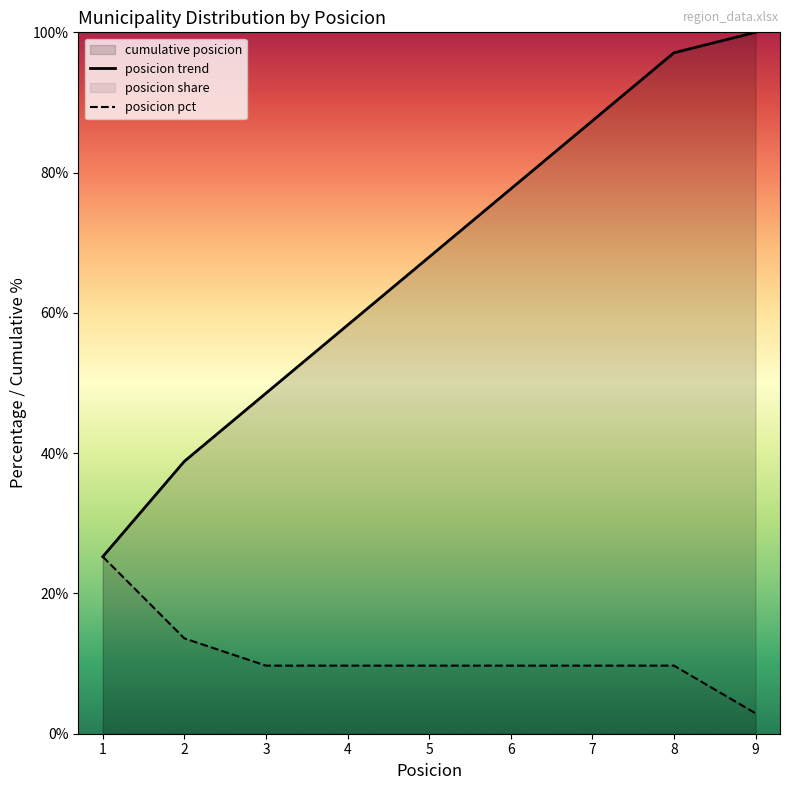

The posicion pct series shows 9.7 at 6. True or false?

True